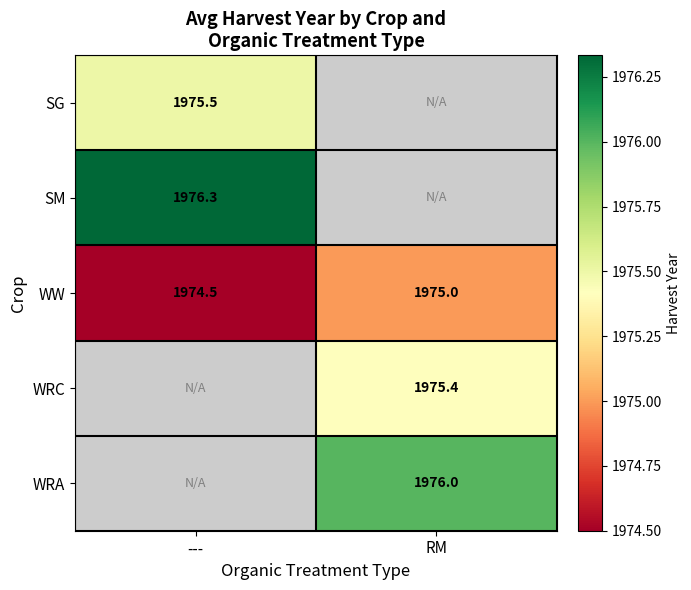

Count the number of data series in this chart.

5